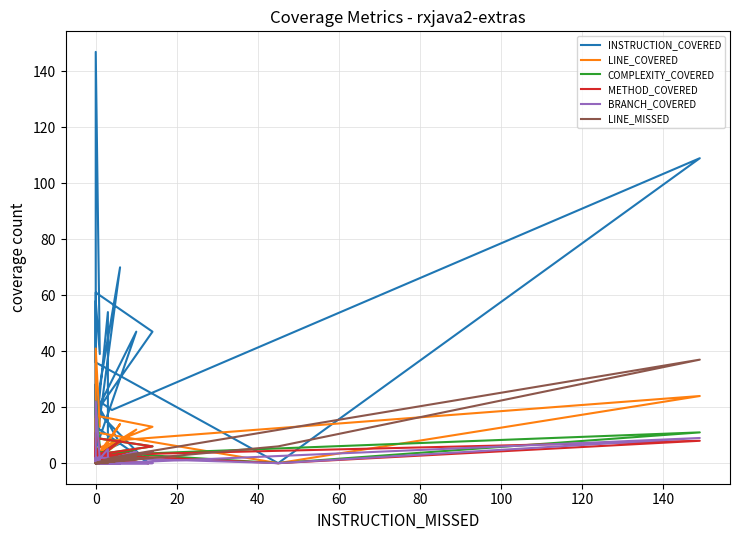

Reading left to right, what are all the values shown in this chart?

INSTRUCTION_COVERED: 2	23	19	109	0	36	65	147	39	58	25	22	18	47	61	22	7	5	54	10	28	27	9	7	26	13	0	19	19	28	18	13	13	8	19	70	5	47	18	28
LINE_COVERED: 1	9	8	24	0	11	20	41	13	16	6	2	5	13	17	2	2	1	6	2	2	2	3	2	2	2	0	2	2	2	3	2	2	2	2	14	1	12	3	2
COMPLEXITY_COVERED: 1	4	3	11	0	4	10	22	6	4	6	2	3	6	9	2	2	1	4	2	2	2	2	2	2	2	0	2	2	2	2	2	2	2	2	8	1	5	2	2
METHOD_COVERED: 1	4	3	8	0	3	10	11	6	3	6	2	3	6	9	2	2	1	2	2	2	2	2	2	2	2	0	2	2	2	2	2	2	2	2	8	1	4	2	2
BRANCH_COVERED: 0	0	0	9	0	2	0	22	1	2	0	0	0	0	0	0	0	0	5	0	0	0	0	0	0	0	0	0	0	0	0	0	0	0	0	0	0	4	0	0
LINE_MISSED: 0	0	2	37	6	0	0	0	0	0	0	0	0	4	0	0	2	1	0	0	0	0	0	0	0	0	2	0	0	0	0	0	0	0	0	1	0	2	0	0